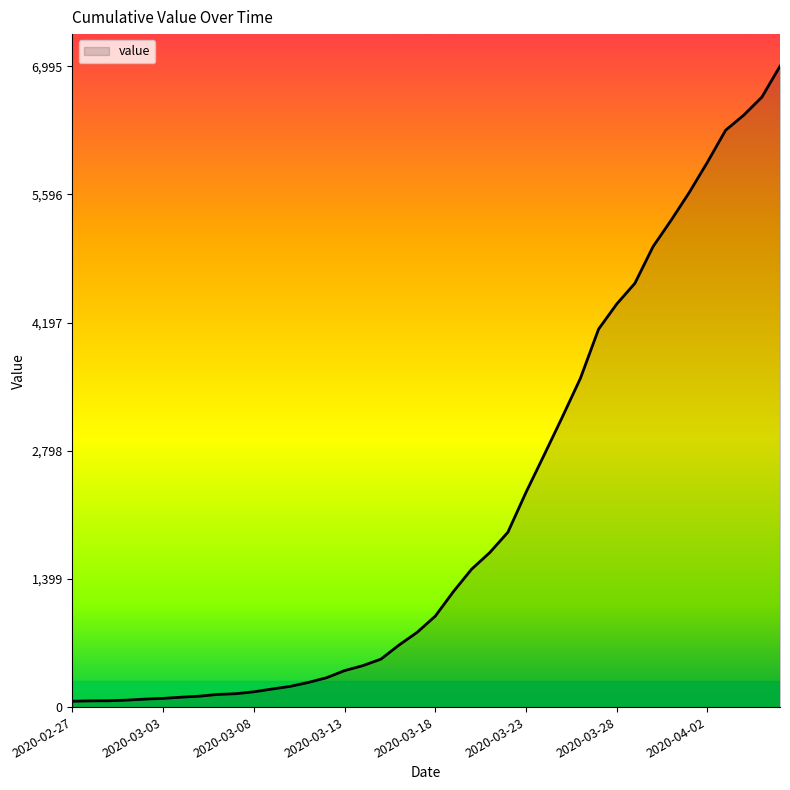

What is the greatest value displayed?

6995